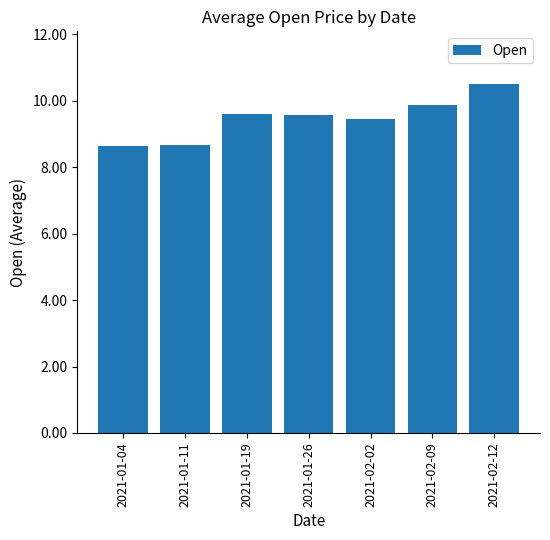

Is it true that the value at 2021-01-11 is 8.7?

True